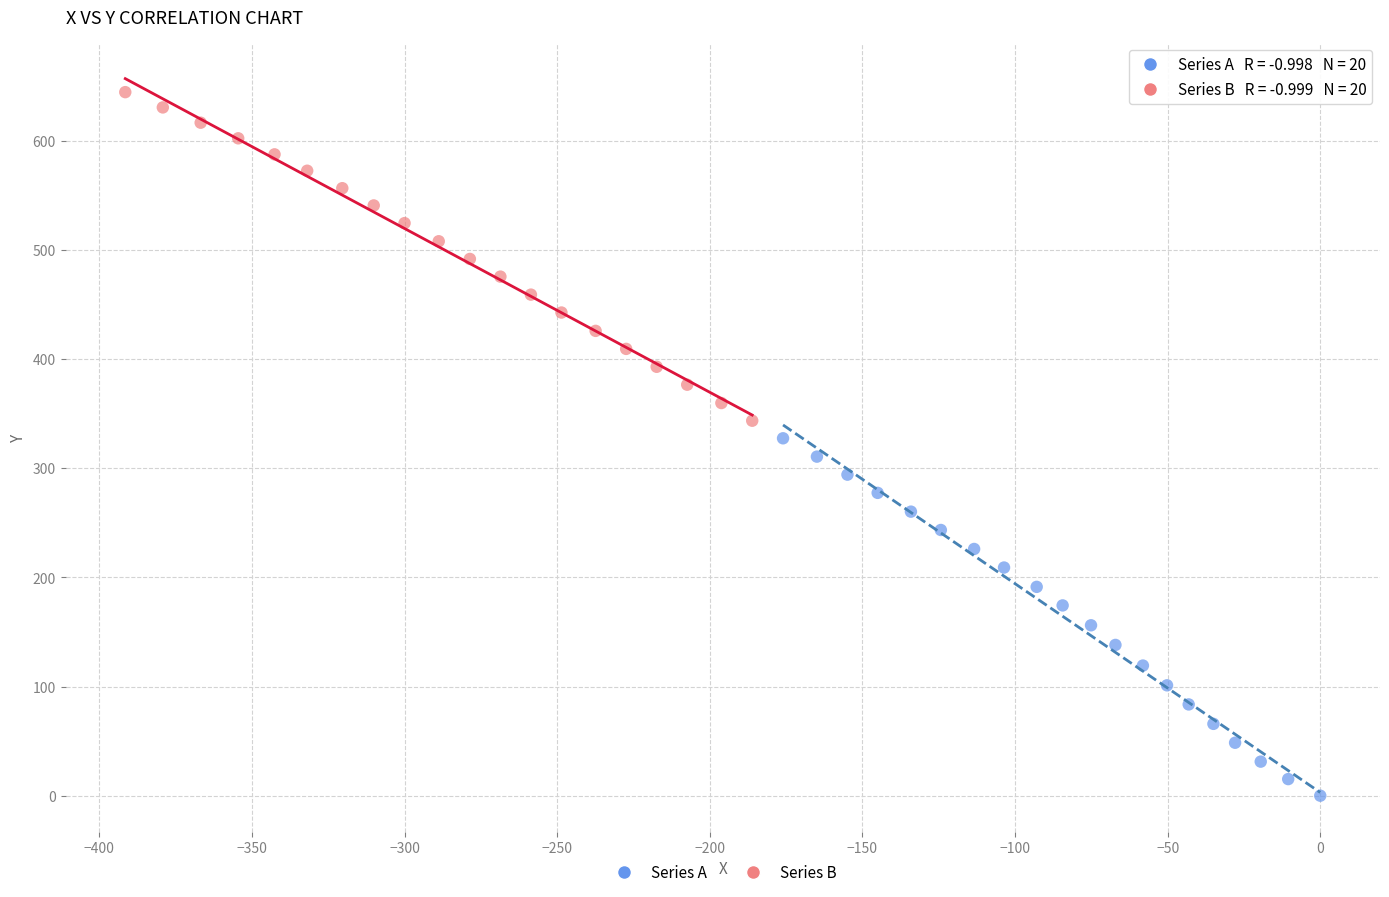

Which series contains the highest Y value?

Series B